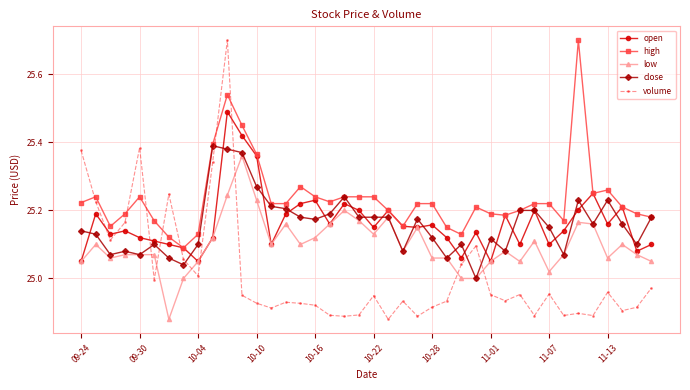

After their last crossing, which series has the higher values: volume or high?

high